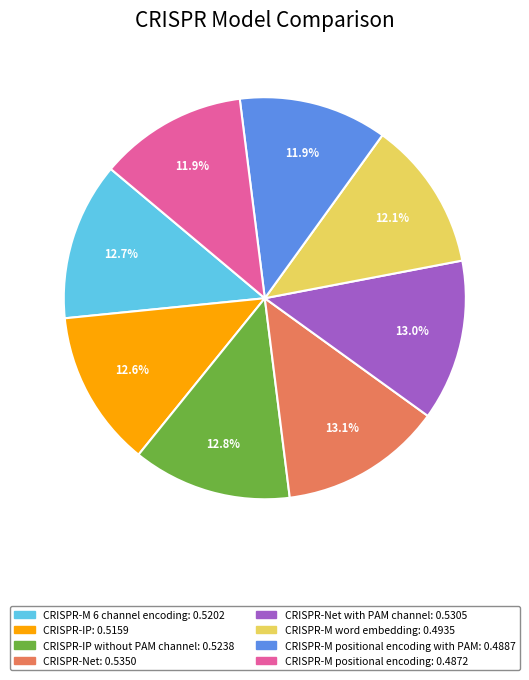

Count the number of slices in the pie.

8